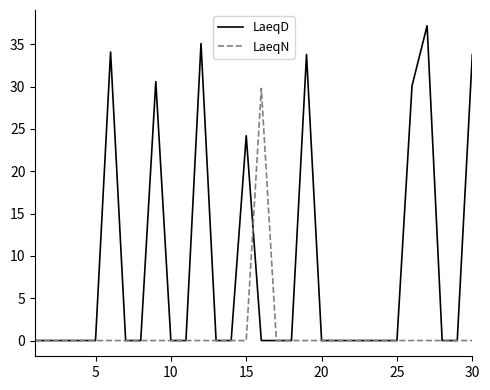

Rank the series by their maximum value, from lowest to highest.

LaeqN, LaeqD